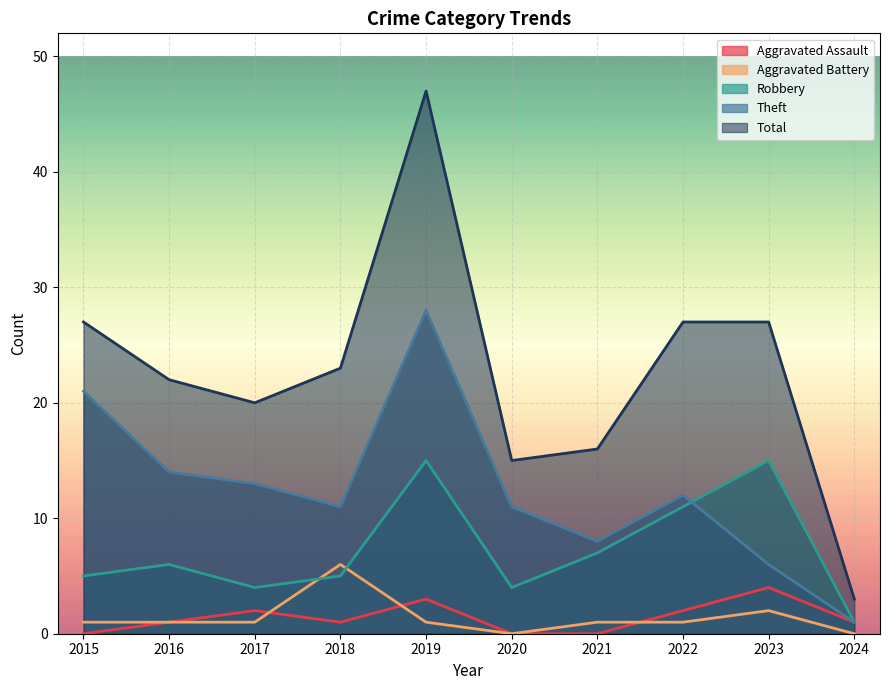

What are all the series names shown in the legend?

Aggravated Assault, Aggravated Battery, Robbery, Theft, Total